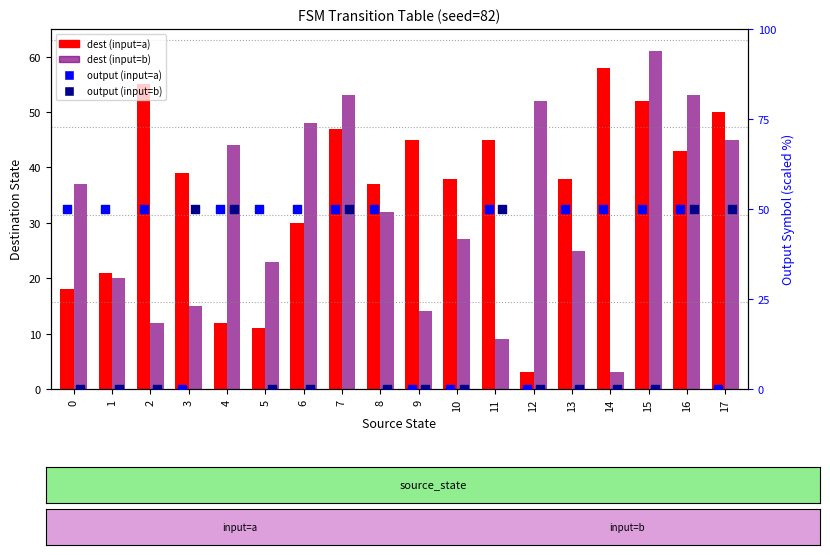

Which series has the largest Y range (max minus min)?

dest (input=b)